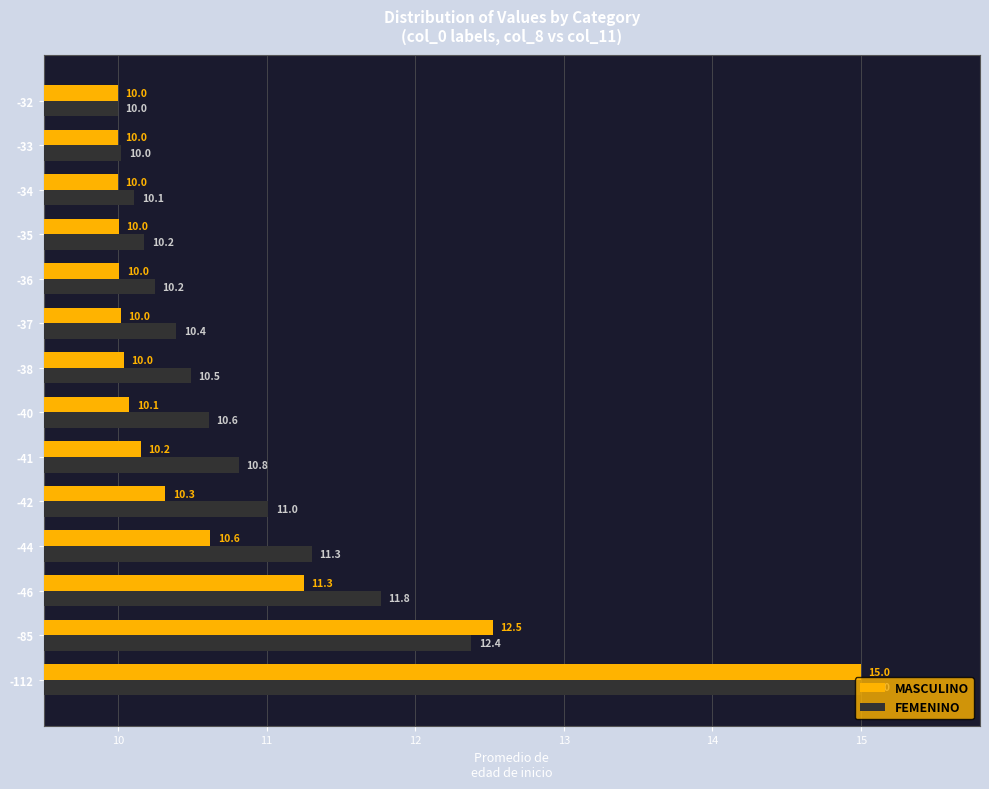

What is the approximate value of MASCULINO at -41?

10.2